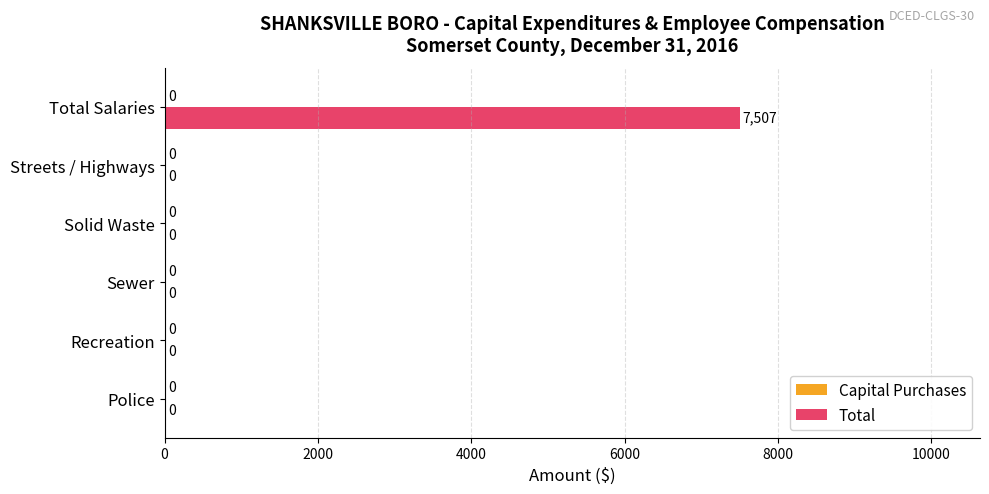

What is the sum of all values?

7507